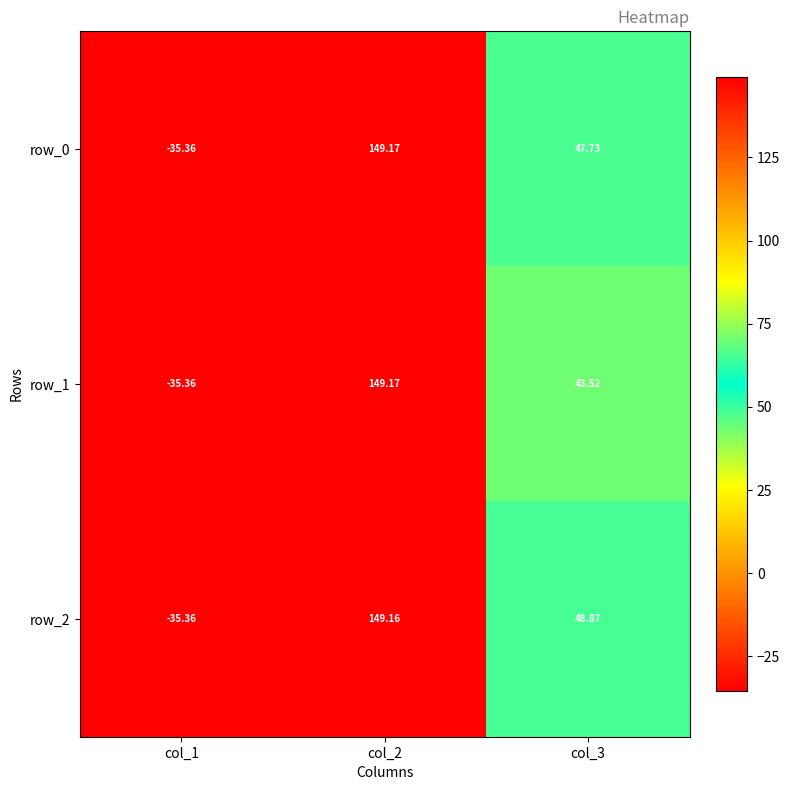

At which category is the sum across all series the highest?

col_2